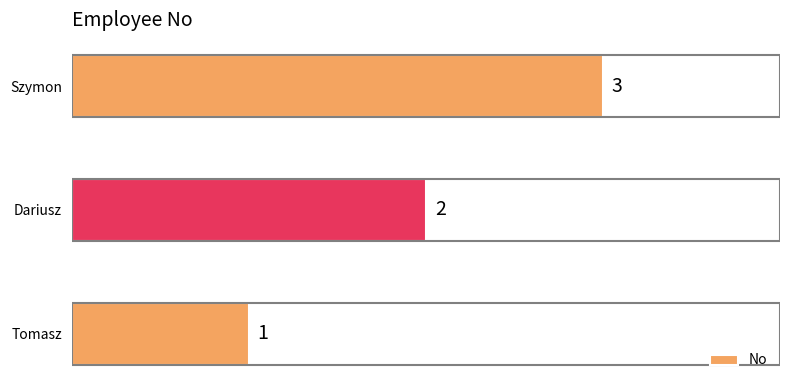

Count the values in the range 1 to 3.

3